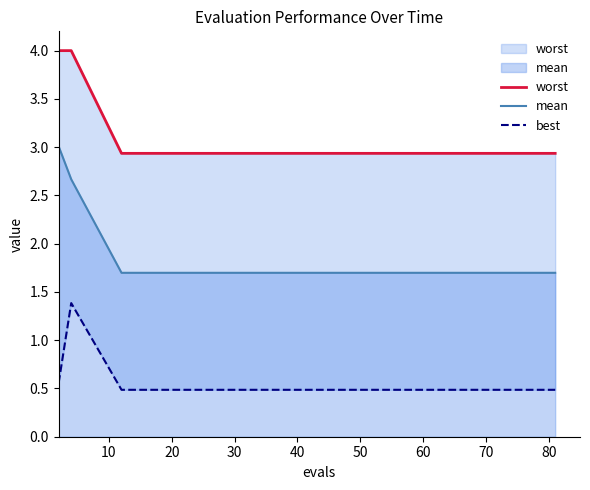

Which series has the widest spread of values?

mean